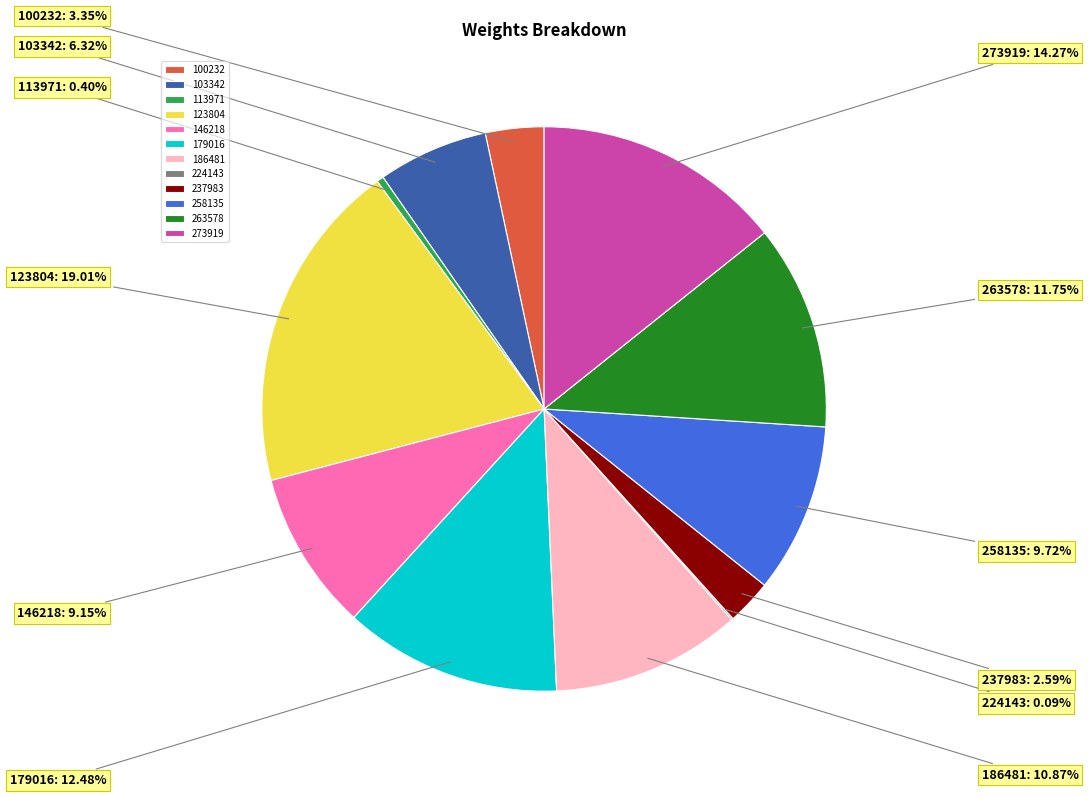

Between 100232 and 258135, which is larger?

258135